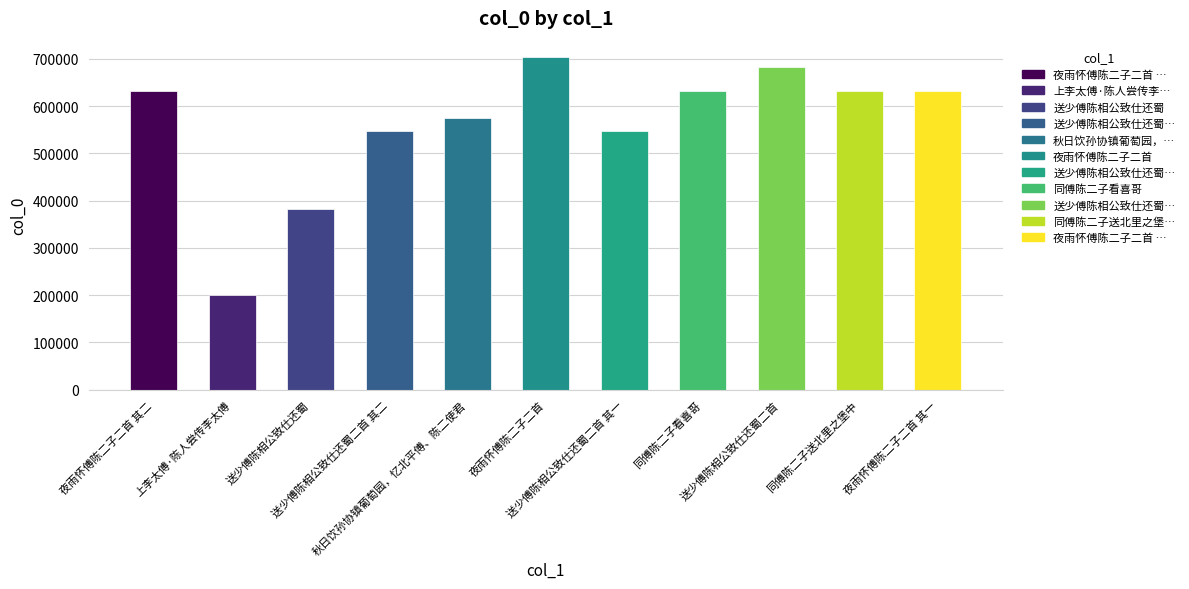

At which label does the data first exceed 632797?

夜雨怀傅陈二子二首 其二